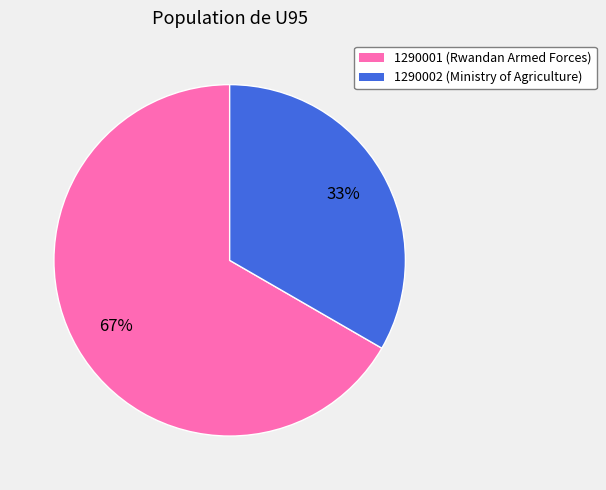

What is the ratio of the value at 1290002 (Ministry of Agriculture) to the value at 1290001 (Rwandan Armed Forces)?

0.5